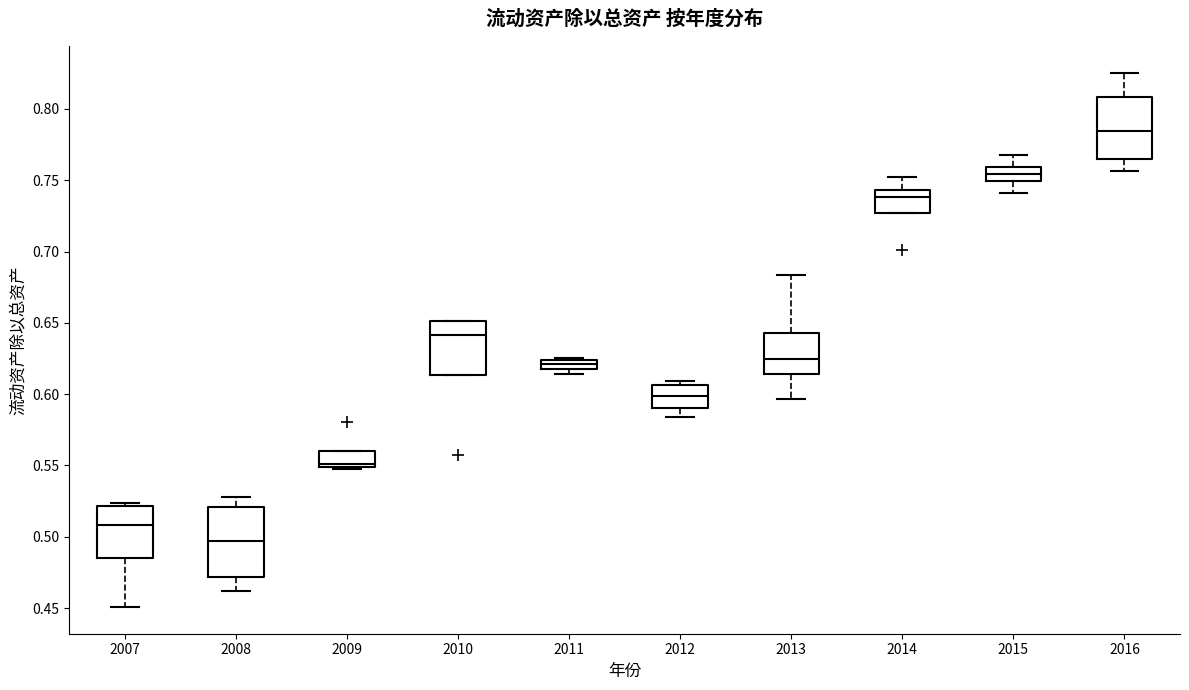

Where is the upper edge of the box at x = 2009 on the y-axis? The values are not printed on the chart, so give them approximately, as read against the axis.

0.560